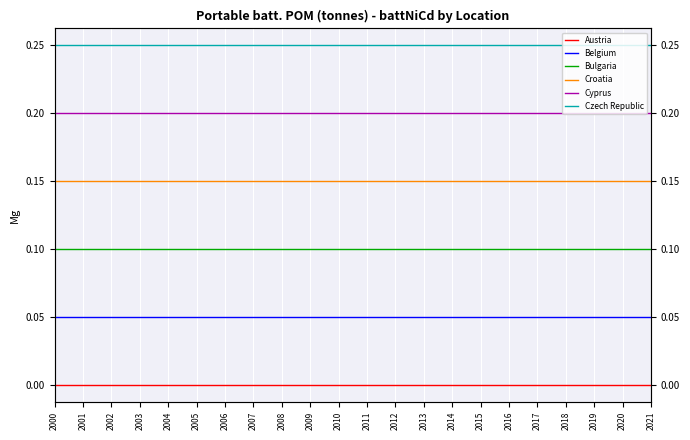

Does the chart display data point markers on the line(s)?

No